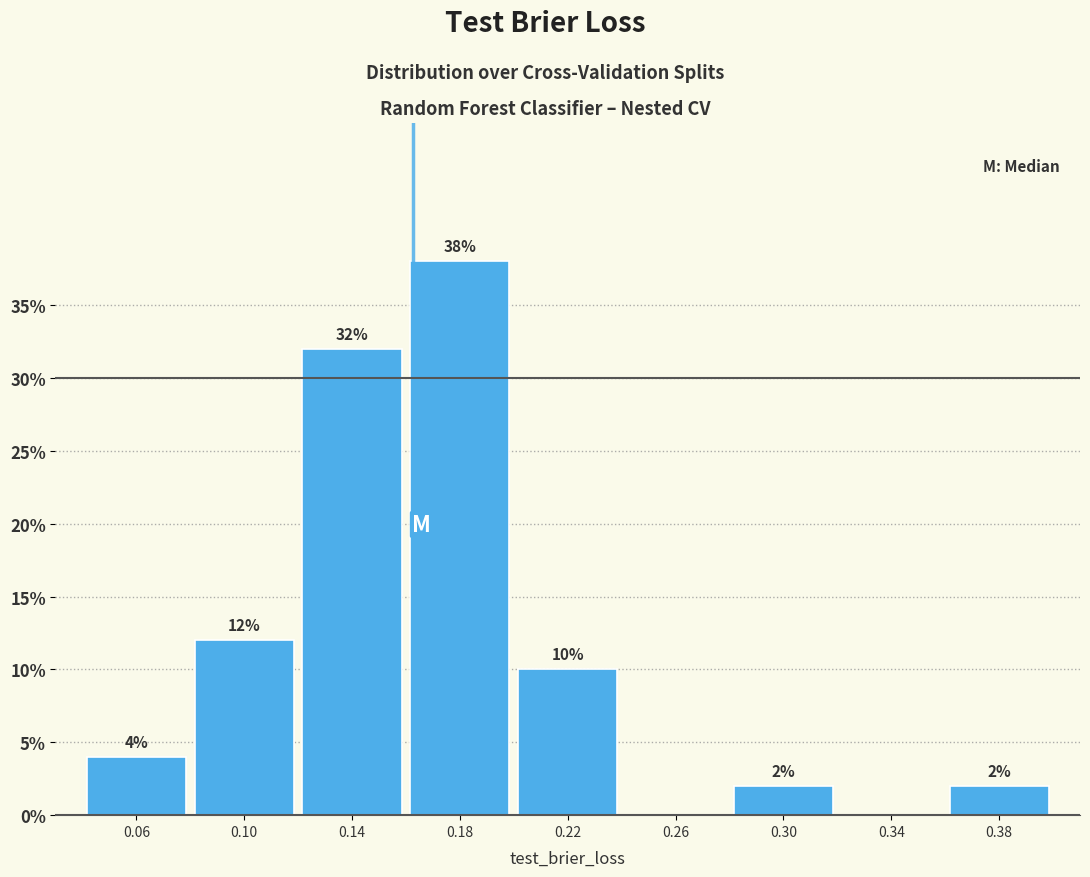

Which range on the x-axis has the tallest bar?

0.16 to 0.20